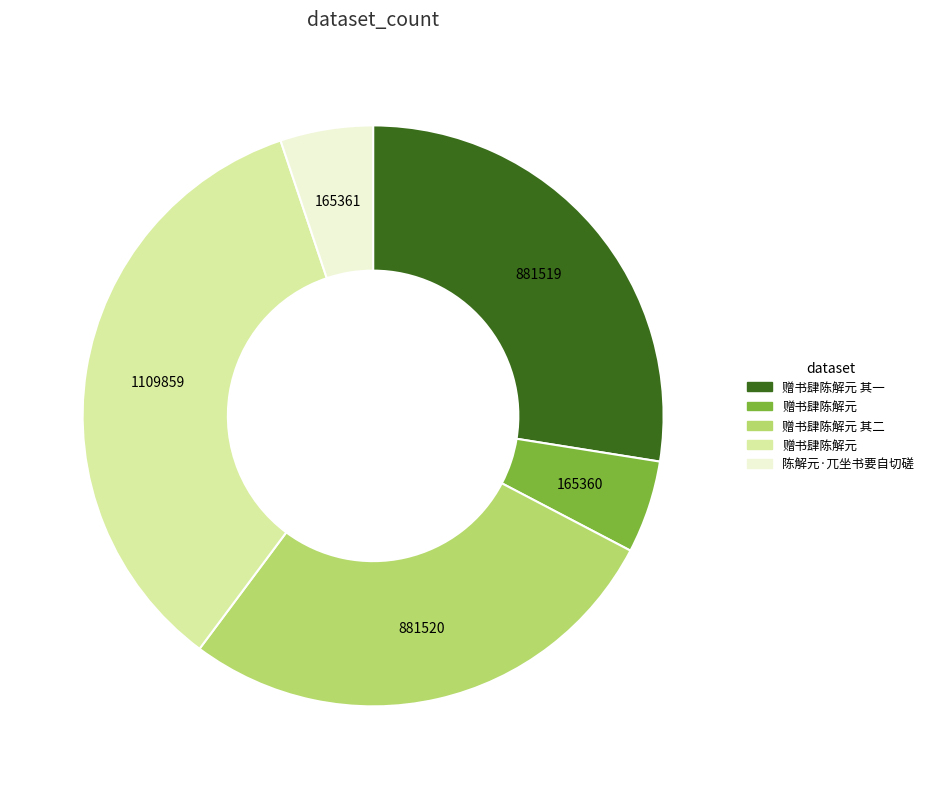

Does any single category account for the majority?

No